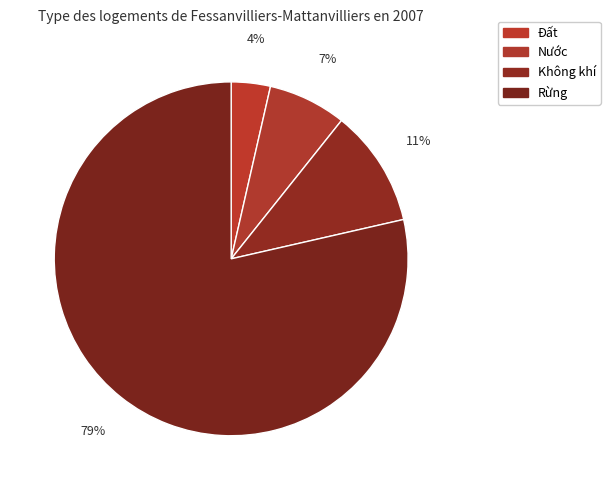

How many slices are in this pie chart?

4